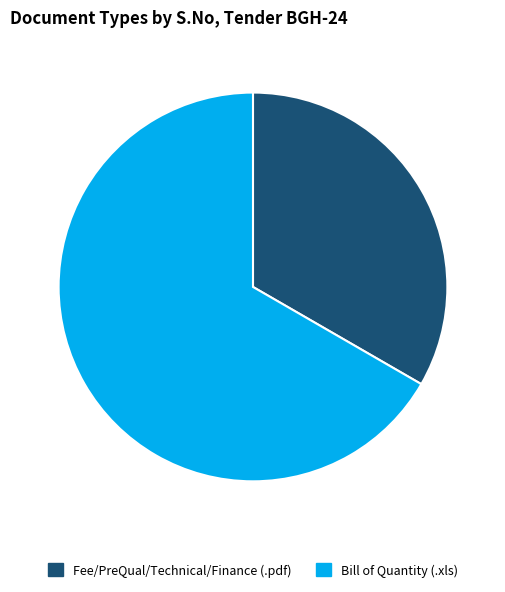

Which has a higher value, Fee/PreQual/Technical/Finance or Bill of Quantity?

Bill of Quantity